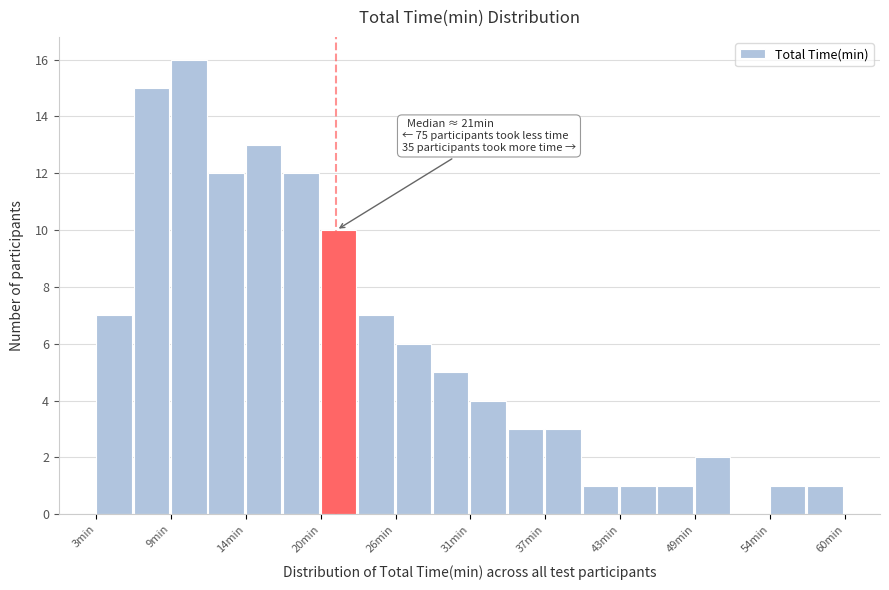

Around what value on the x-axis is the tallest bar? Give the approximate position of its centre, as read against the axis.

10